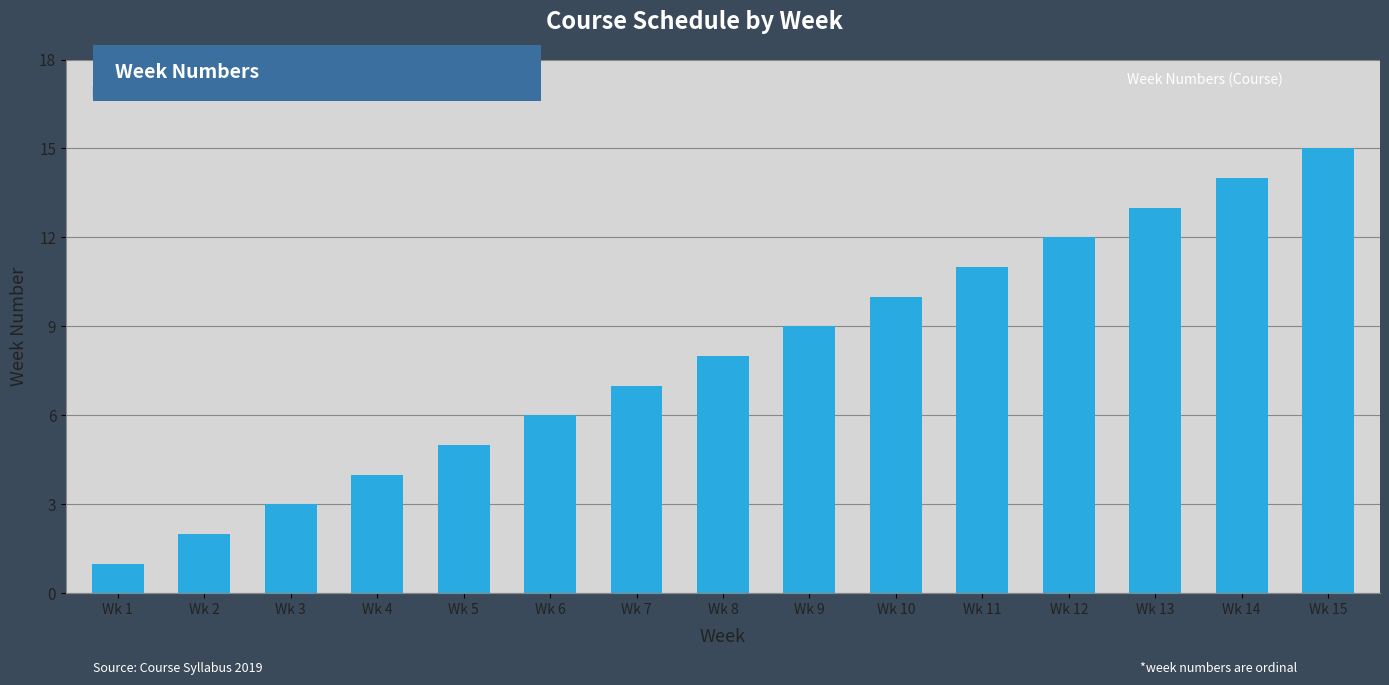

What is the difference between the maximum and minimum values?

14